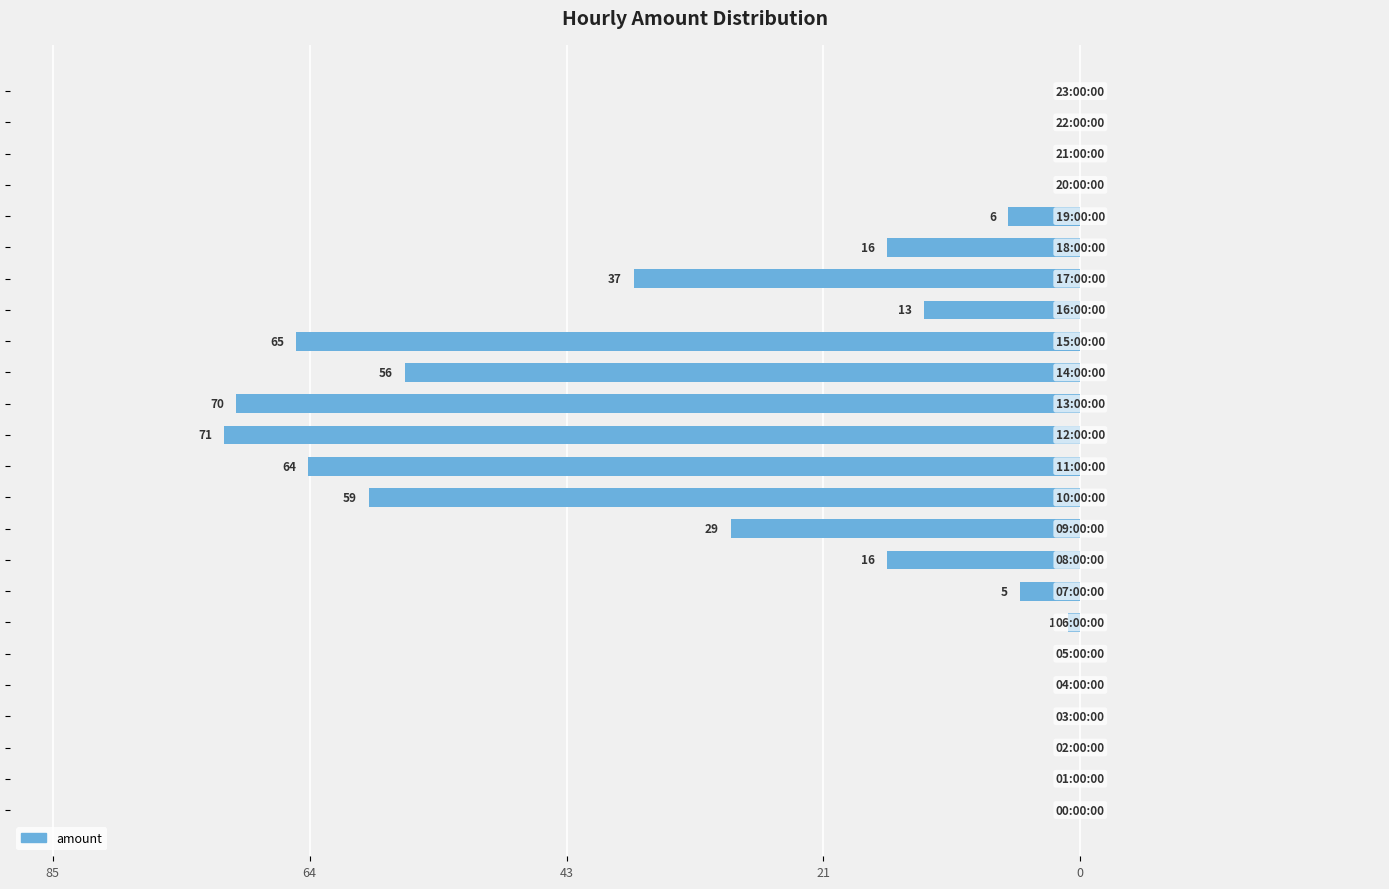

At which label does the data first exceed 6?

8